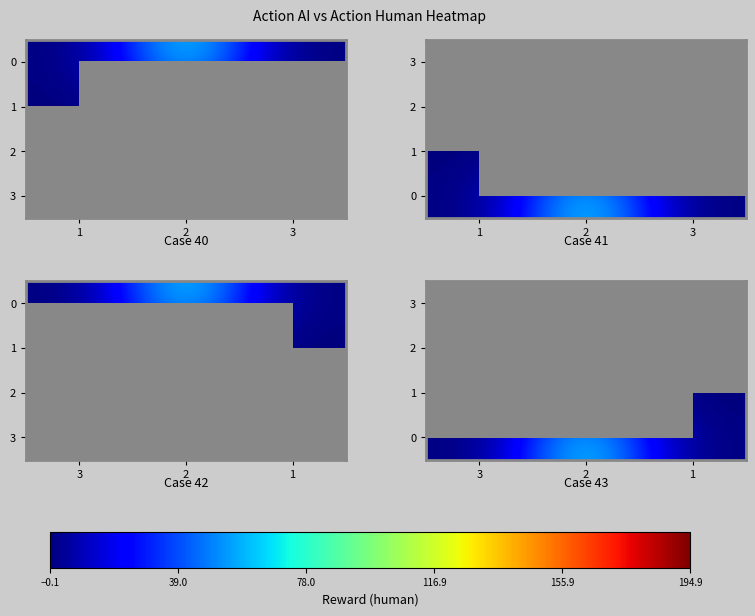

What is the average value of the 0 series?

22.7